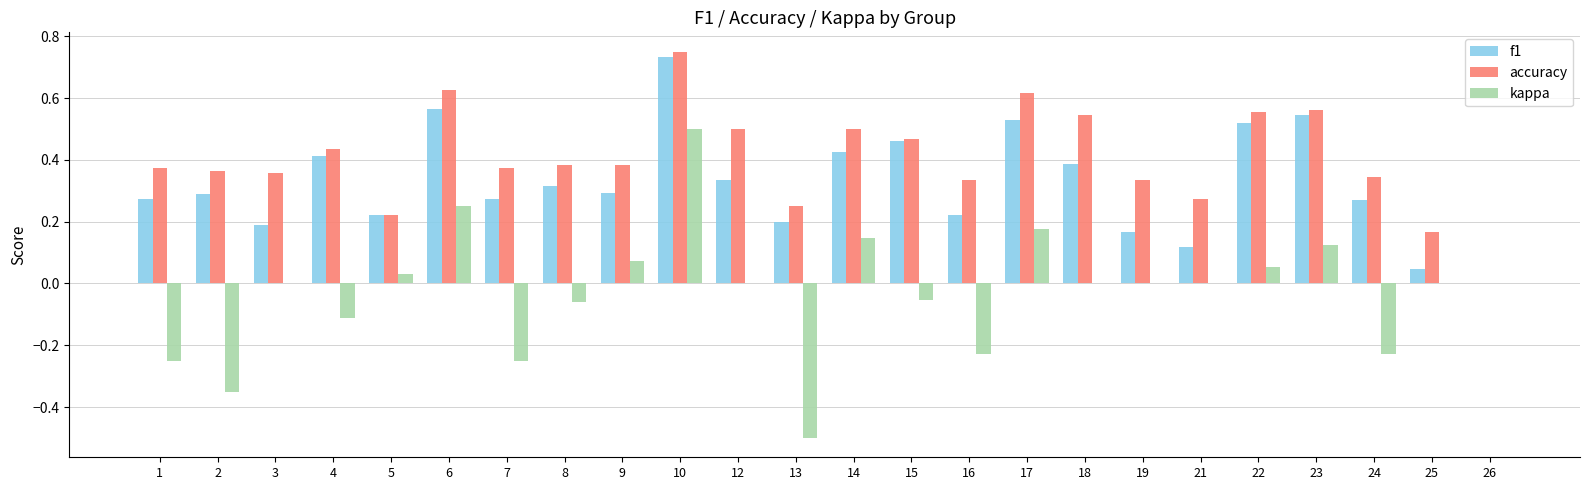

How many series are shown in this chart?

3